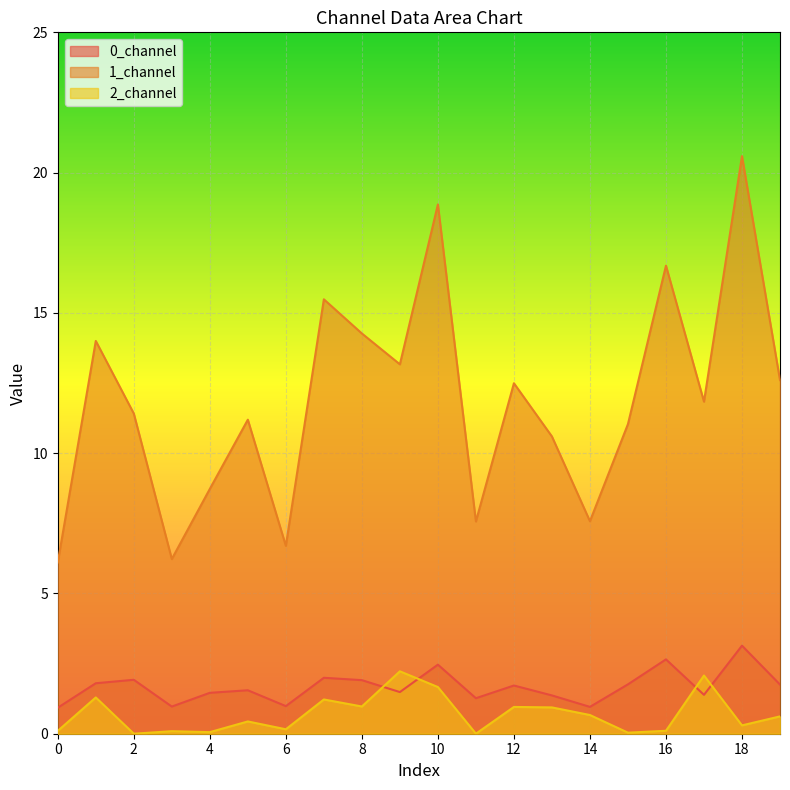

At 19, list the series in order from smallest to largest.

2_channel, 0_channel, 1_channel